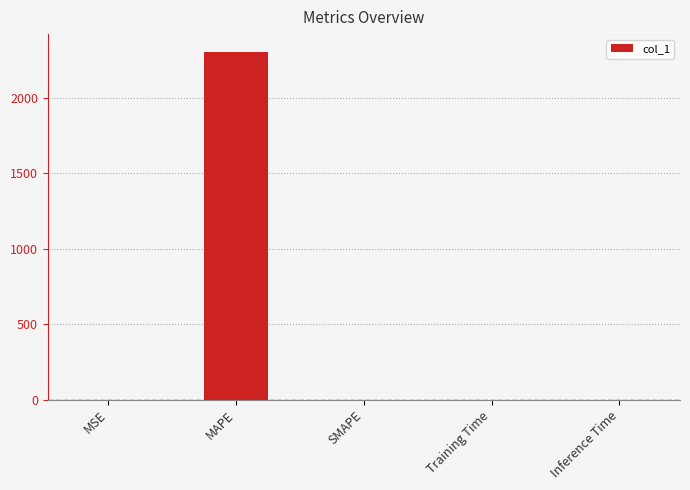

How many data points are above 0?

4